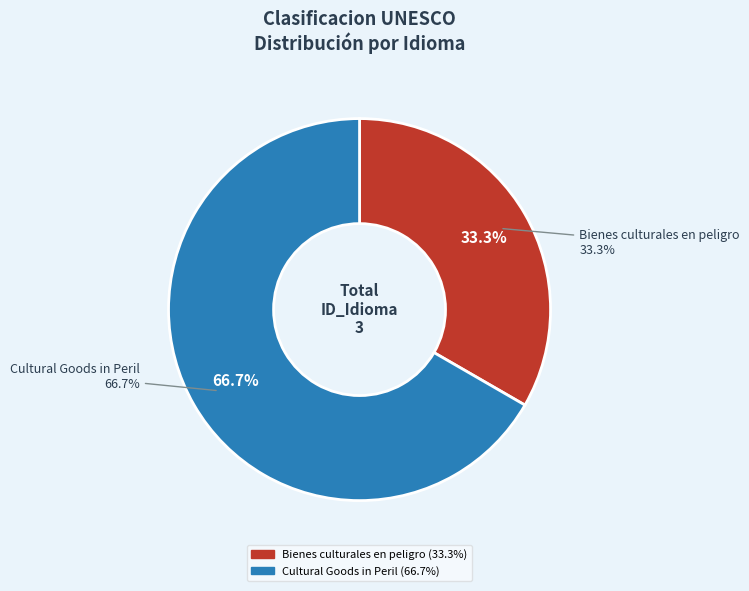

What percentage is NOT represented by Cultural Goods in Peril?

33.3%